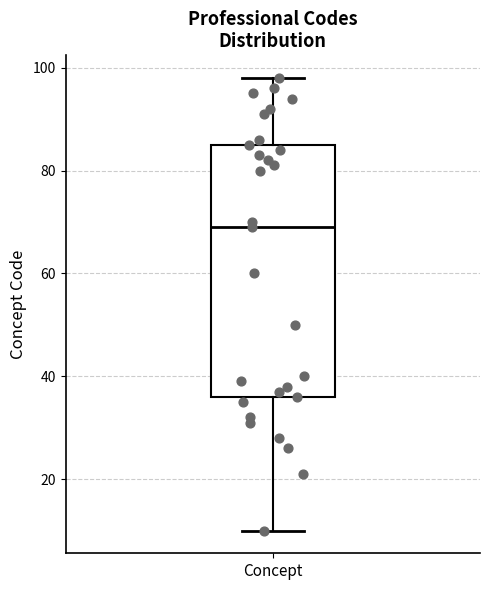

Read this box plot against the y-axis: the position of the median line, the range covered by the box, and the ends of both whiskers. The values are not printed on the chart, so give them approximately, as read against the axis.

median 70, box 36 to 86, whiskers 10 to 98